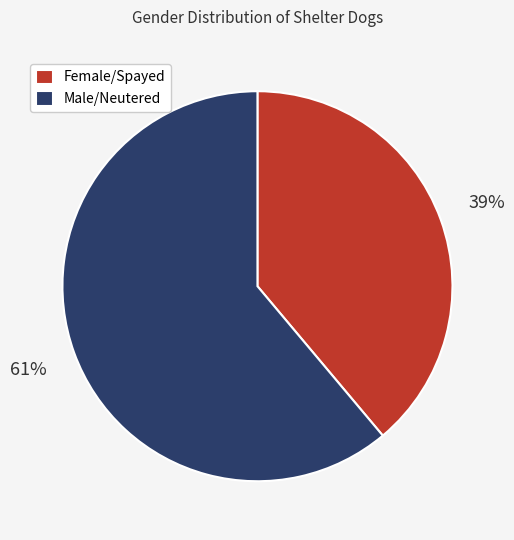

Count the number of slices in the pie.

2